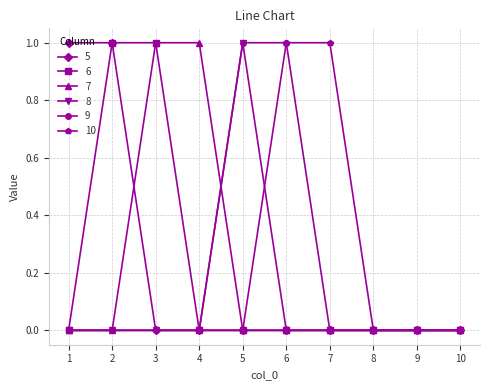

True or false: 5 has a value of 2 at 2.

False